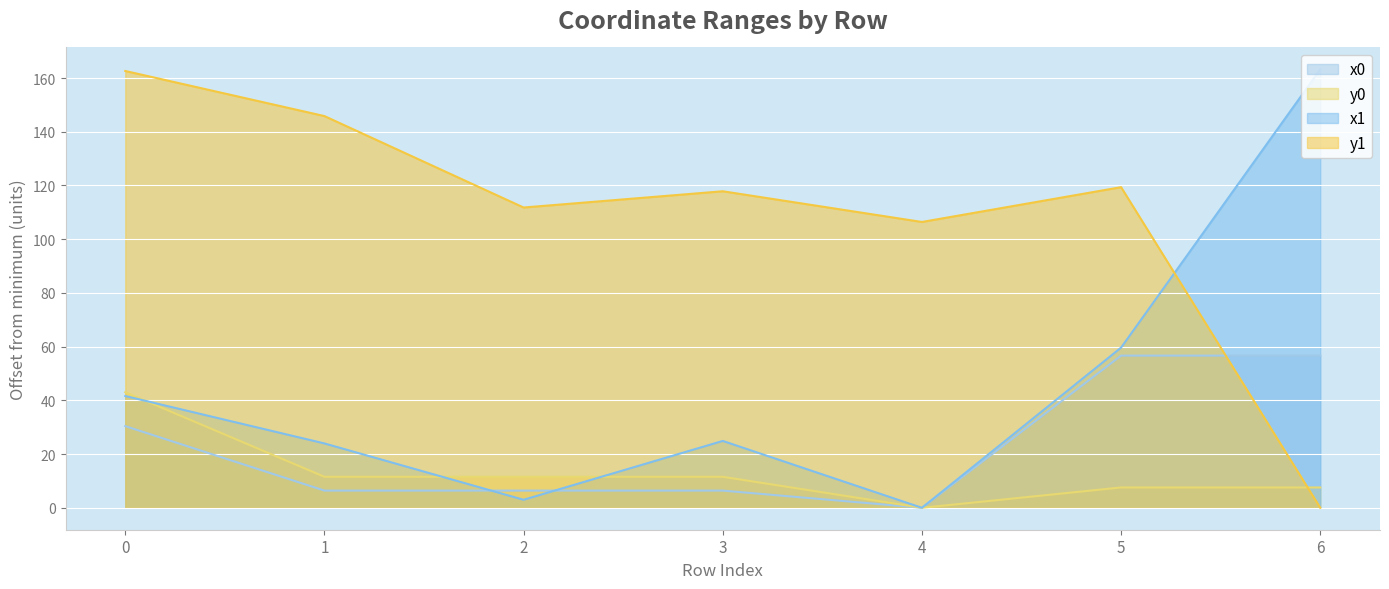

What are all the series names shown in the legend?

x0, y0, x1, y1